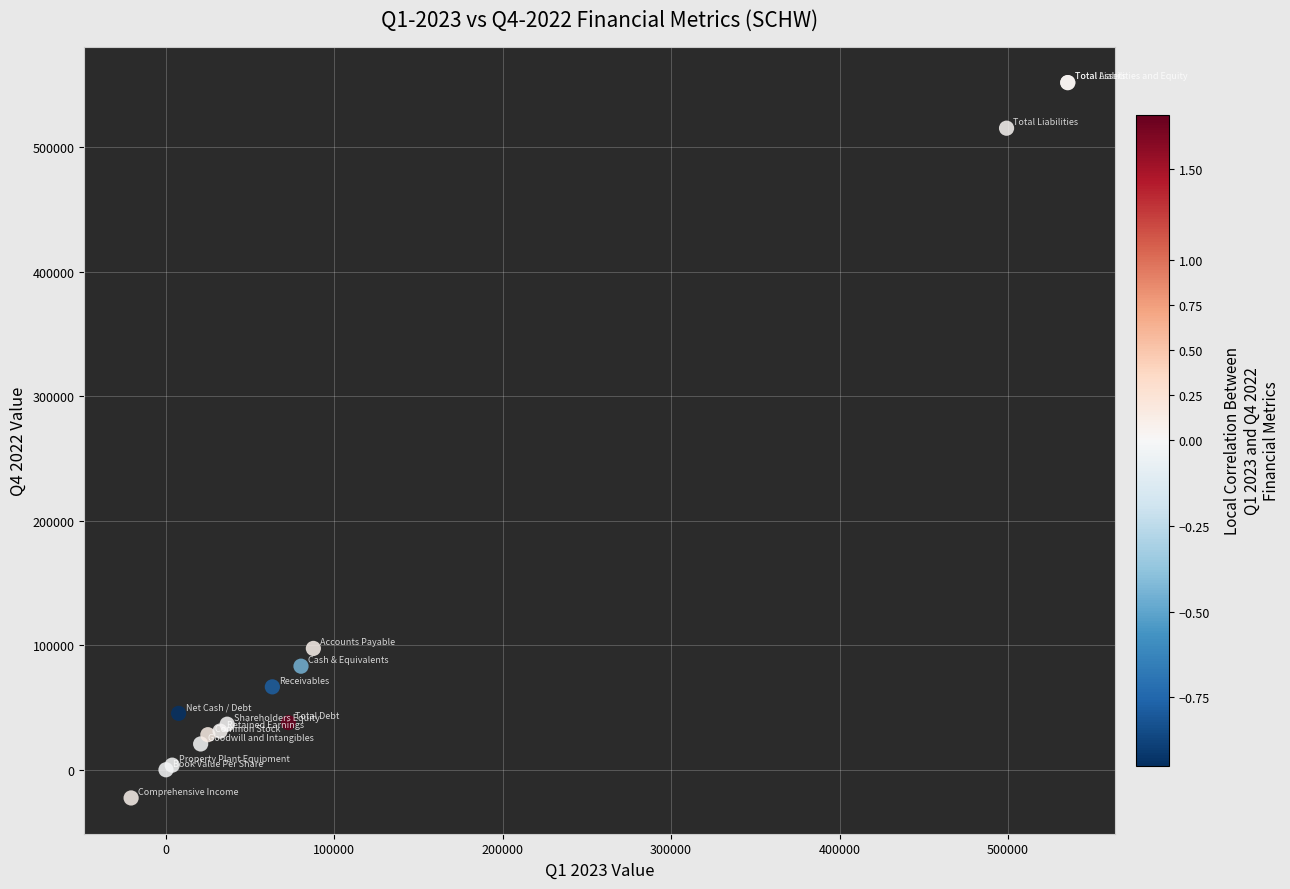

What Y value in the scatter plot is closest to 264575?

97438.0